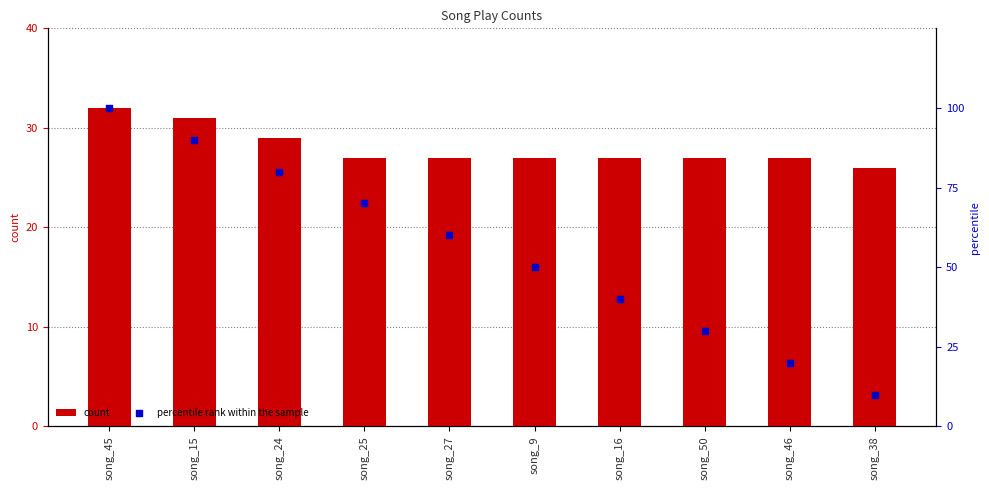

Which series contains the lowest Y value?

percentile rank within the sample